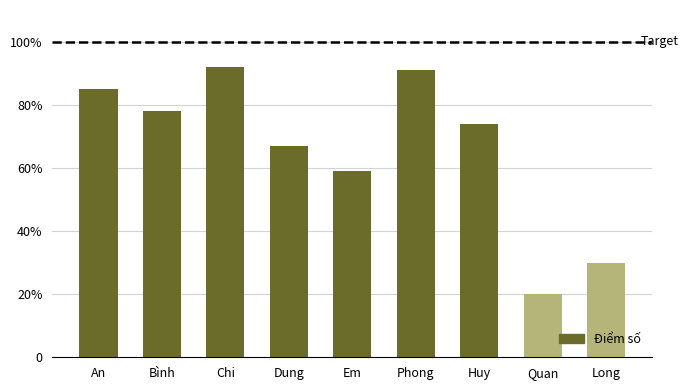

Which category has the lowest value across all series?

Quan